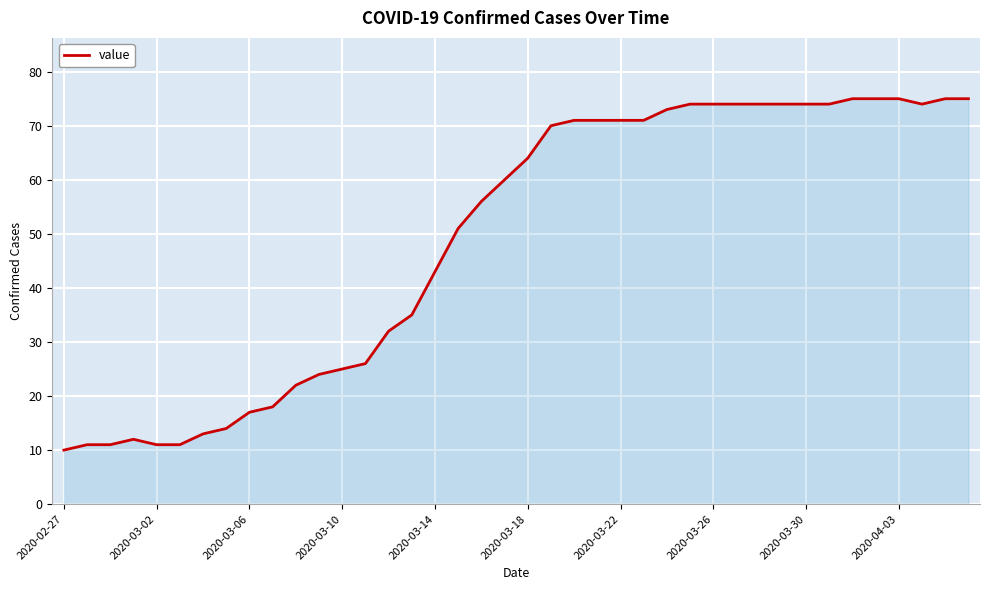

What is the difference between the maximum and minimum values?

65